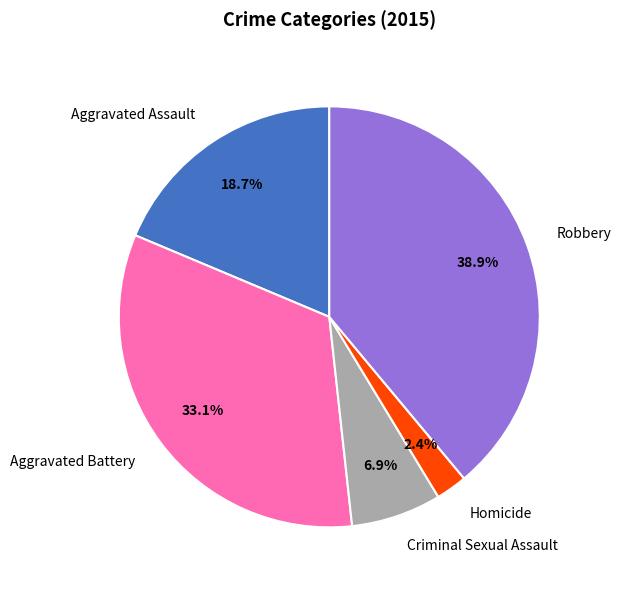

Rank the categories by value from highest to lowest.

Robbery, Aggravated Battery, Aggravated Assault, Criminal Sexual Assault, Homicide